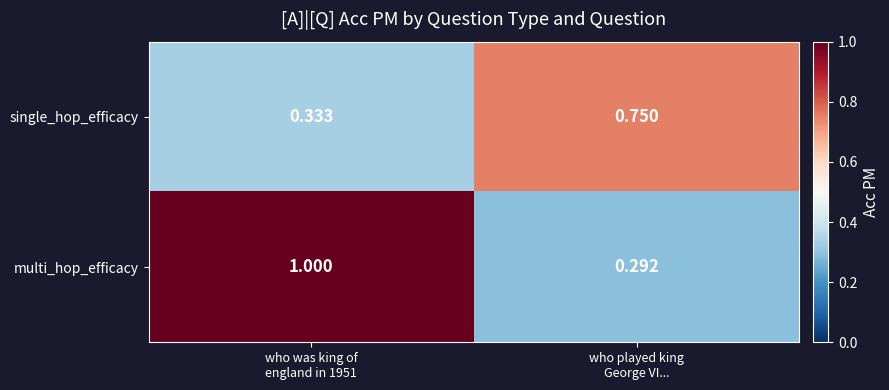

Which series has the widest spread of values?

multi_hop_efficacy